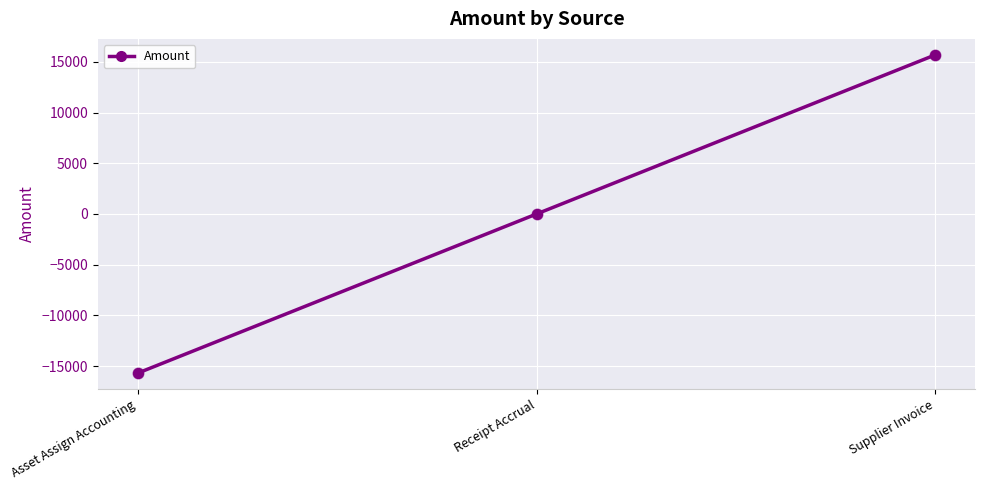

Between Receipt Accrual and Asset Assign Accounting, which is larger?

Receipt Accrual